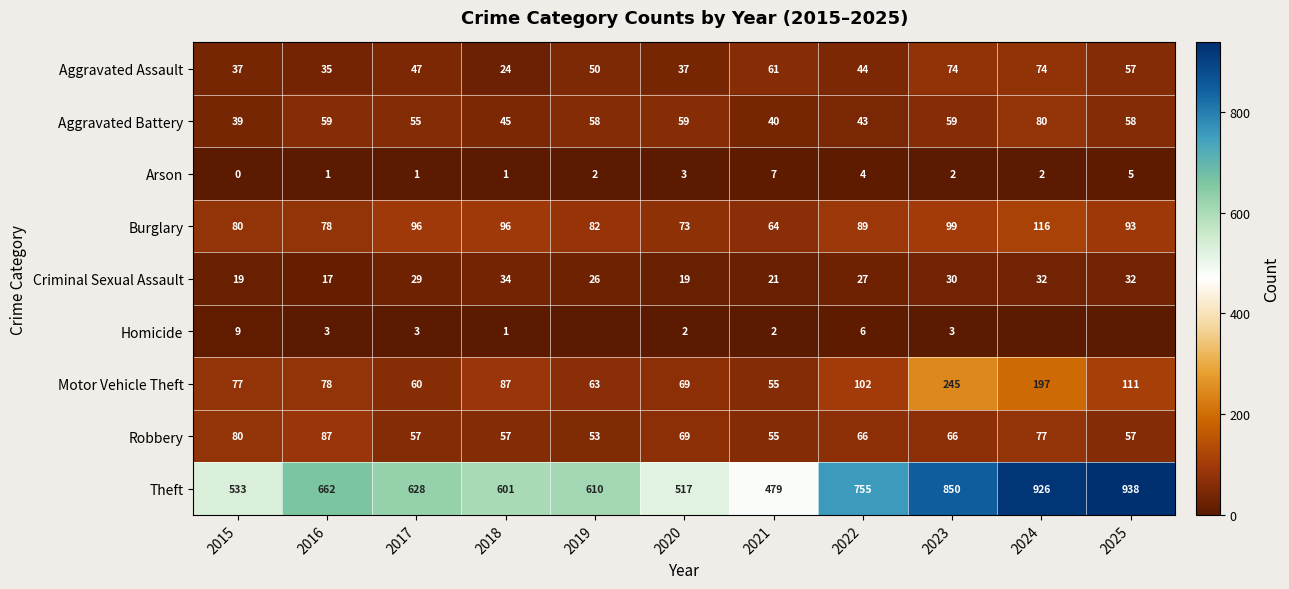

Is the value of Aggravated Assault at 2015 greater than the value of Robbery at 2018?

No